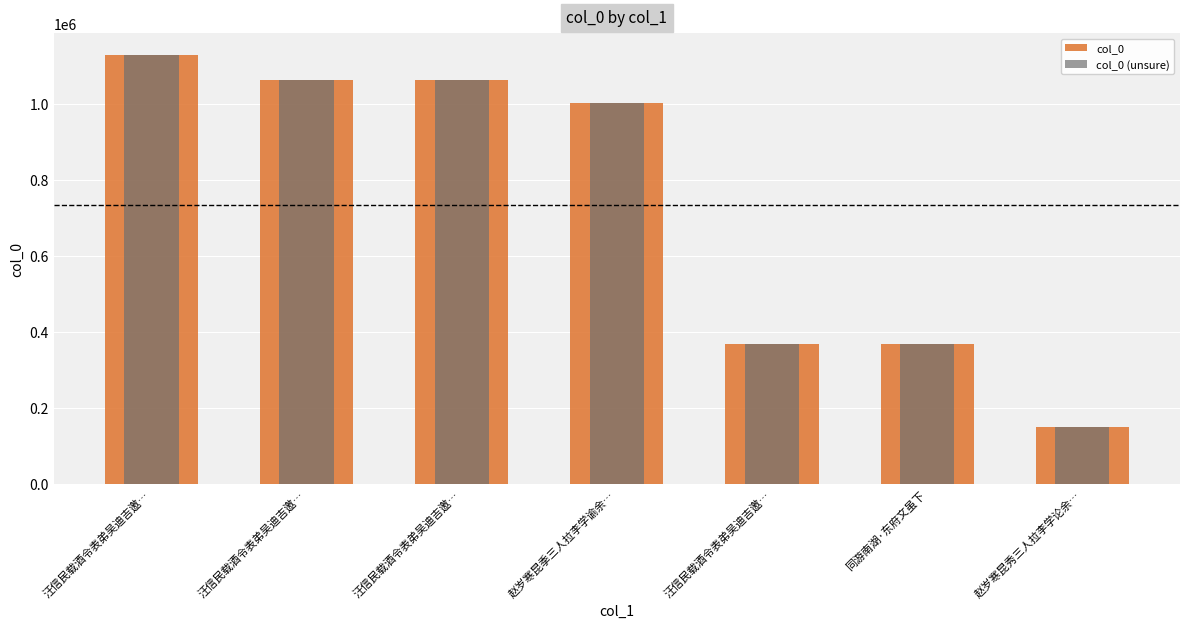

At which label does col_0 reach its minimum?

赵岁寒昆秀三人拉李学论余…